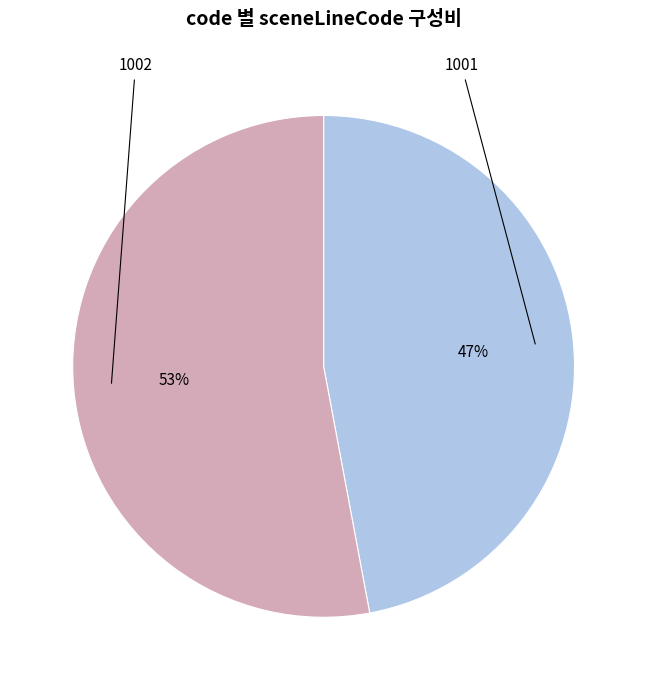

Do 1002 and 1001 together represent more than half of the pie?

Yes